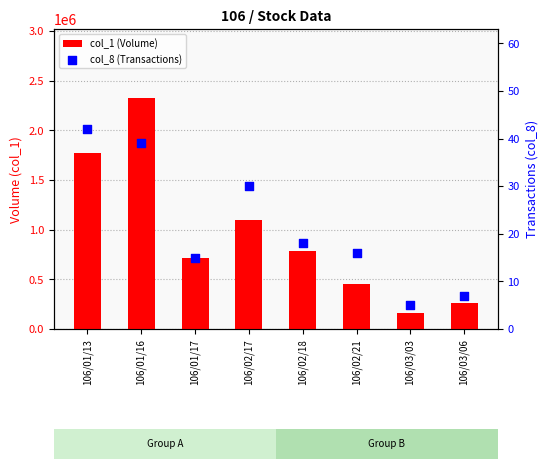

Which series reaches the maximum Y coordinate?

col_1 (Volume)